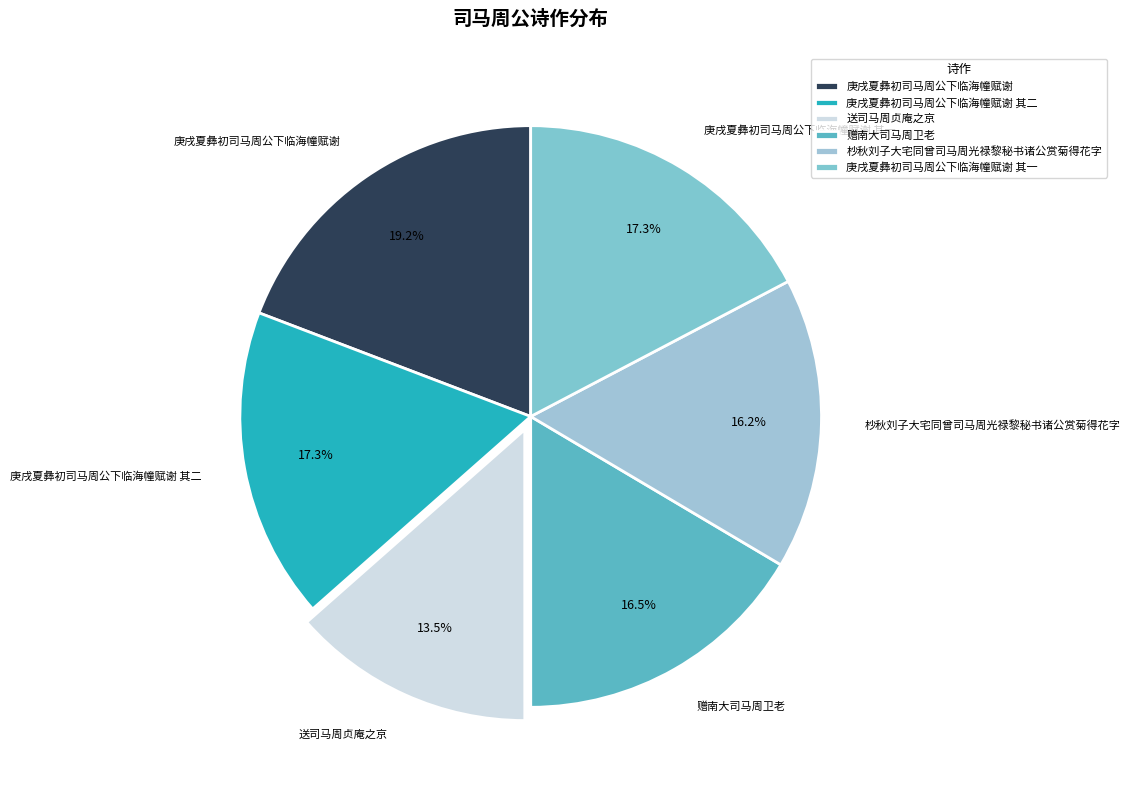

Between 庚戌夏彝初司马周公下临海幢赋谢 and 庚戌夏彝初司马周公下临海幢赋谢 其一, which is larger?

庚戌夏彝初司马周公下临海幢赋谢